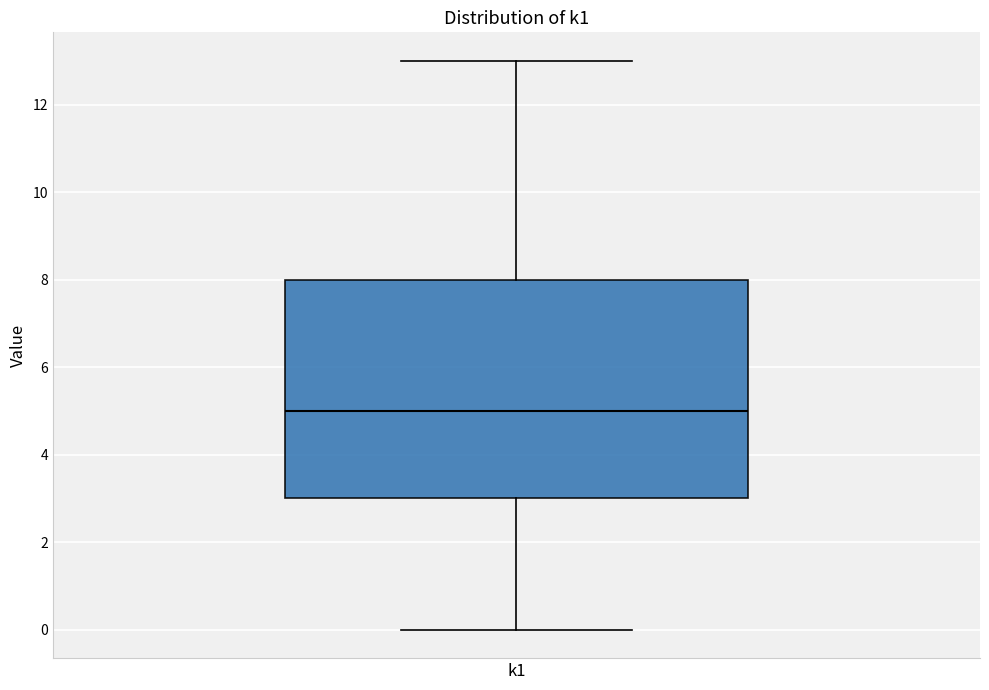

Where does the upper whisker of the box for k1 end on the y-axis? The values are not printed on the chart, so give them approximately, as read against the axis.

13